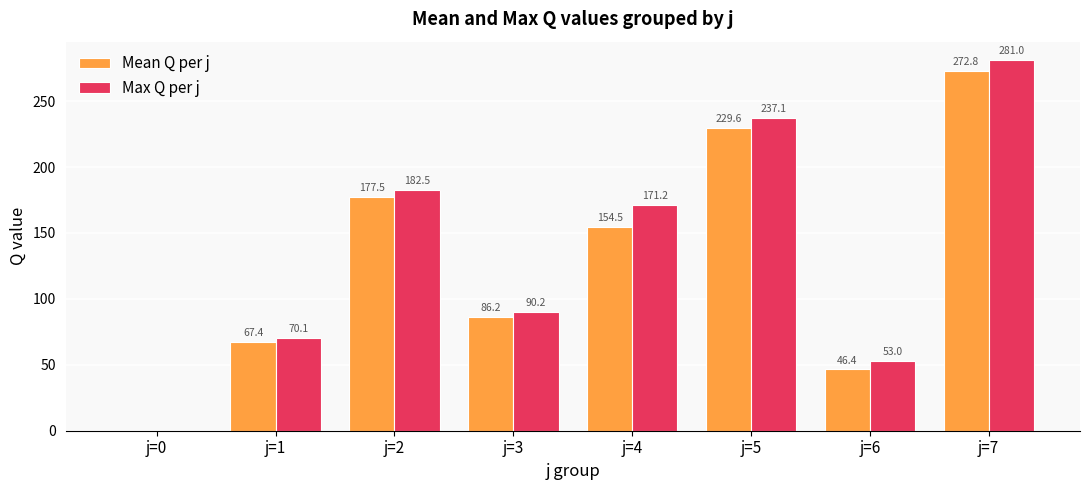

Which series has the largest range (max minus min)?

Max Q per j